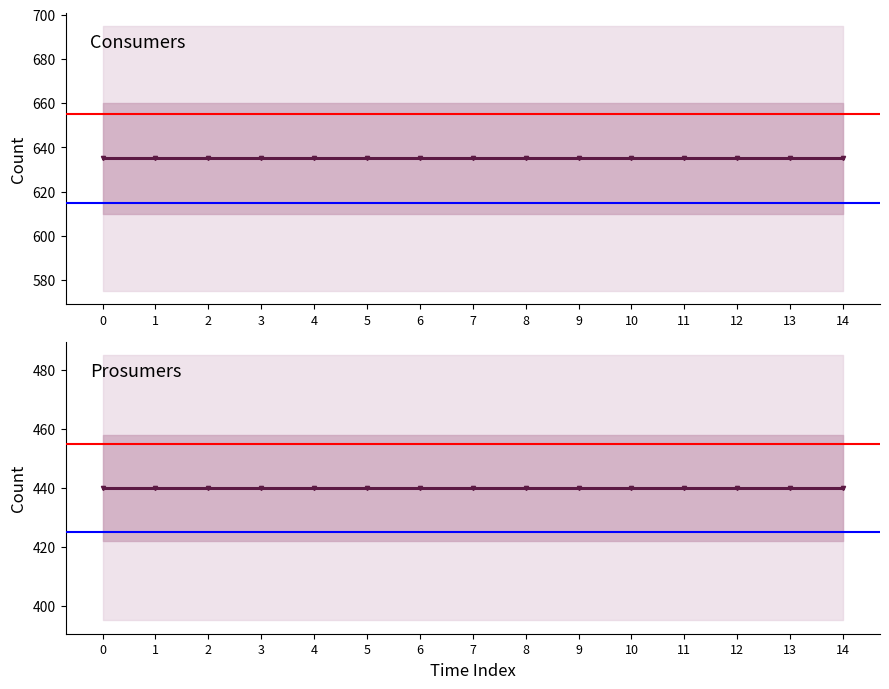

What is the maximum value for Consumers?

635